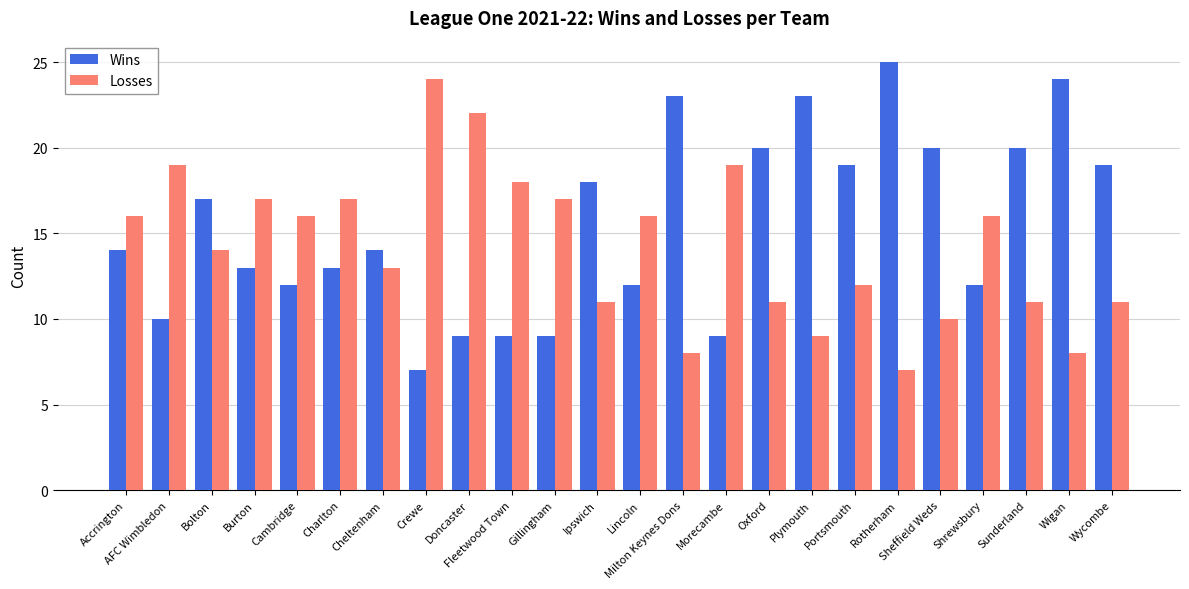

Read the Losses value at Crewe.

24